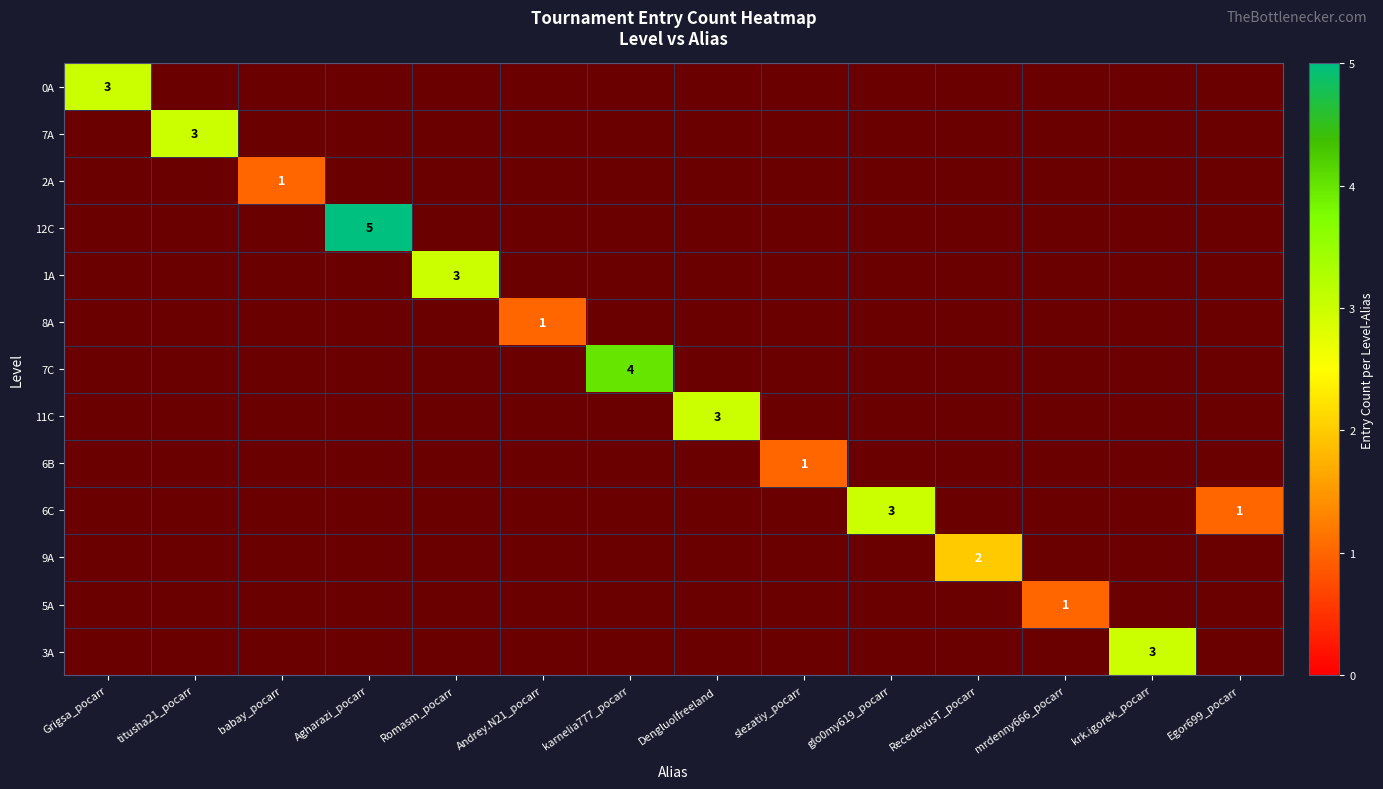

What is the sum of all 5A values?

1